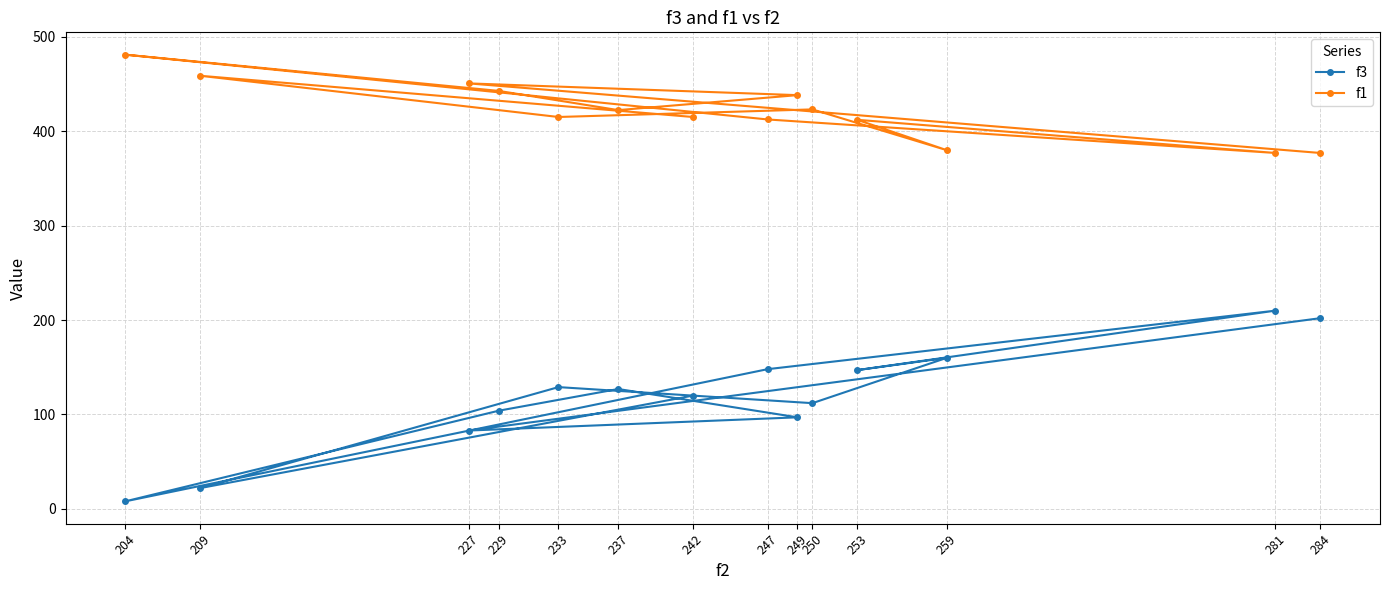

What is the difference between the maximum and minimum values in the f1 series?

104.1